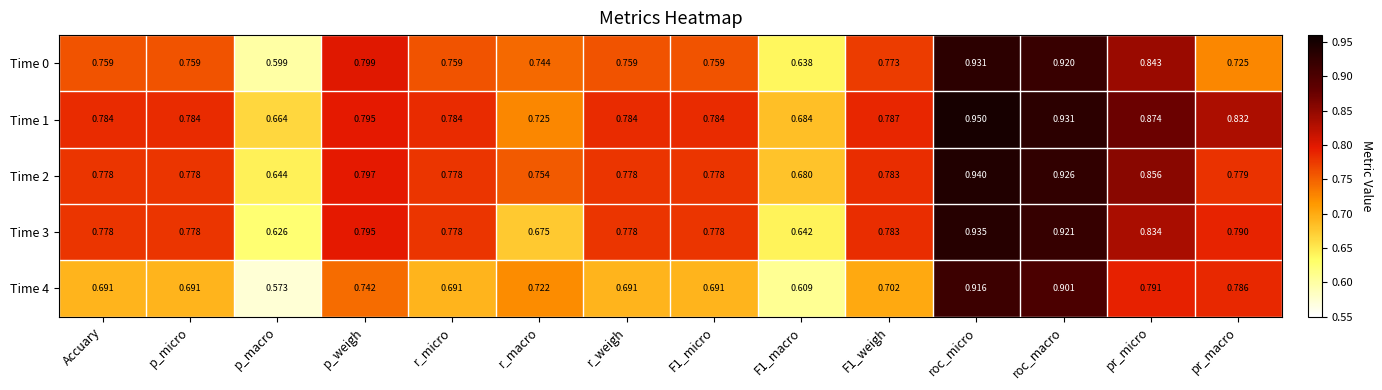

Count the number of data series in this chart.

5